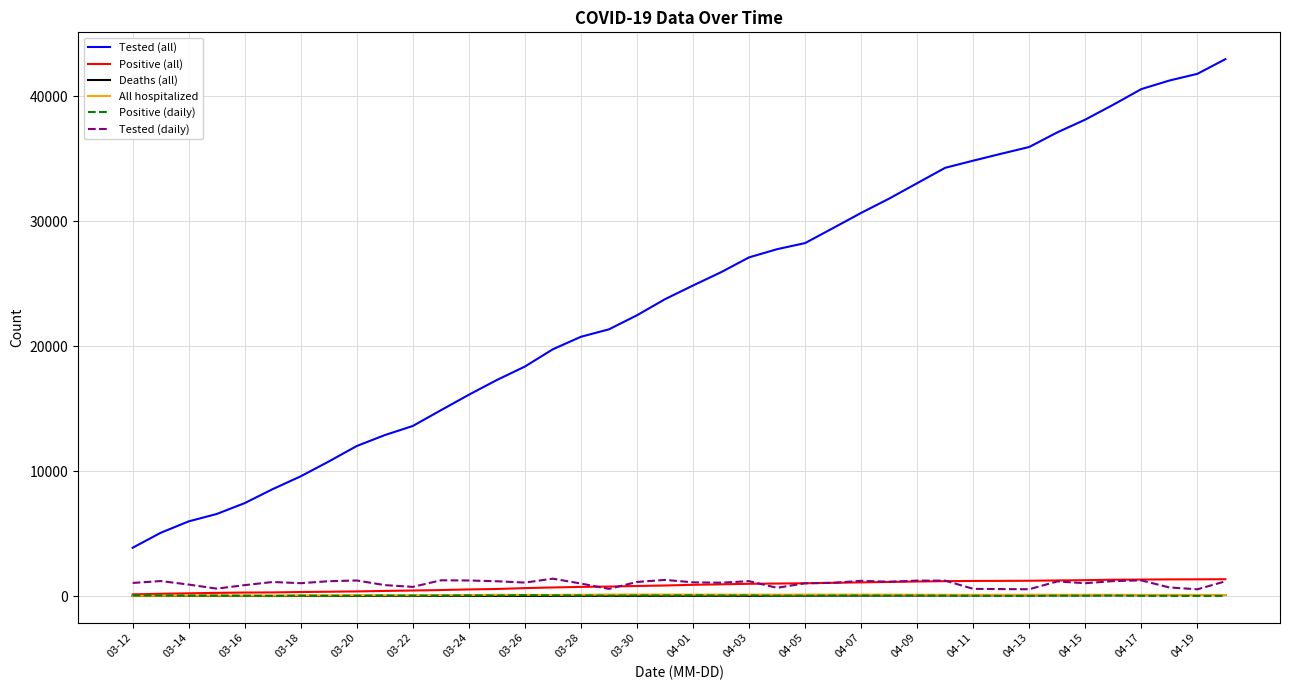

Which series has the largest range (max minus min)?

Tested (all)